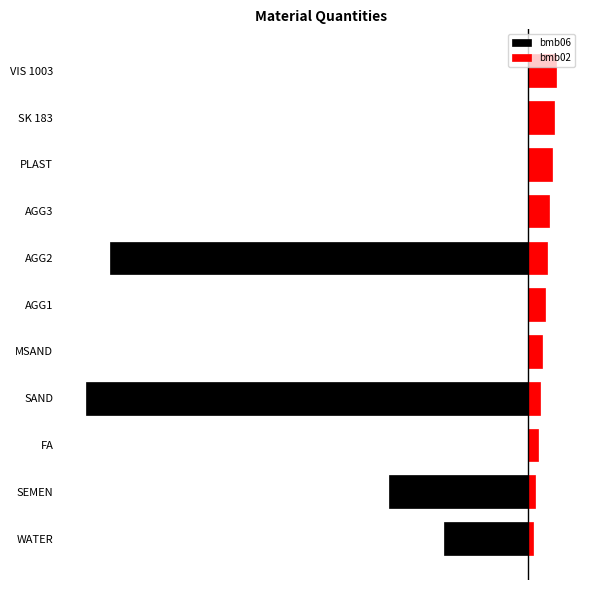

Which series has the widest spread of values?

bmb06